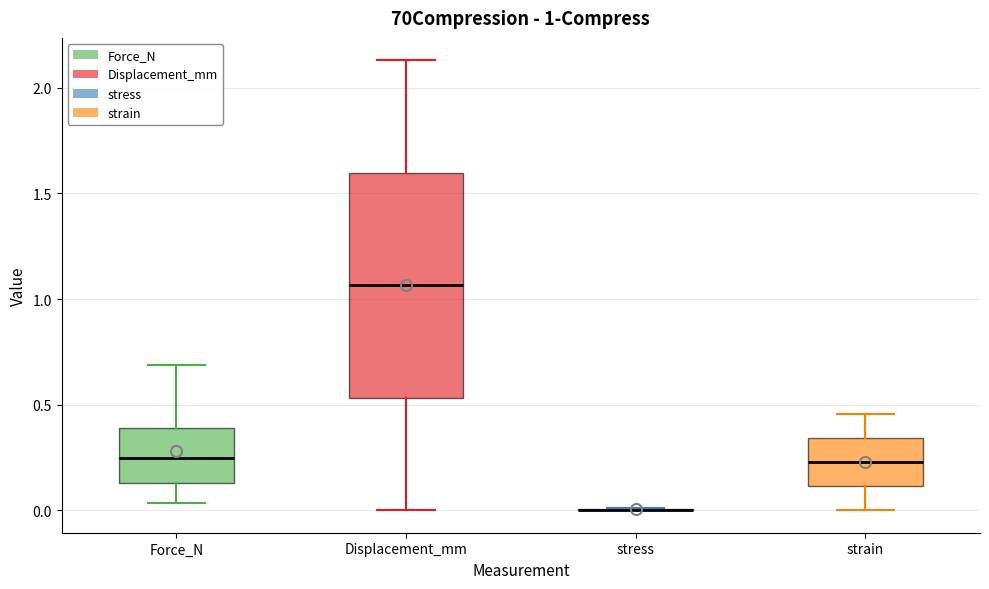

Comparing the boxes themselves (not the whiskers), which one is the tallest?

Displacement_mm